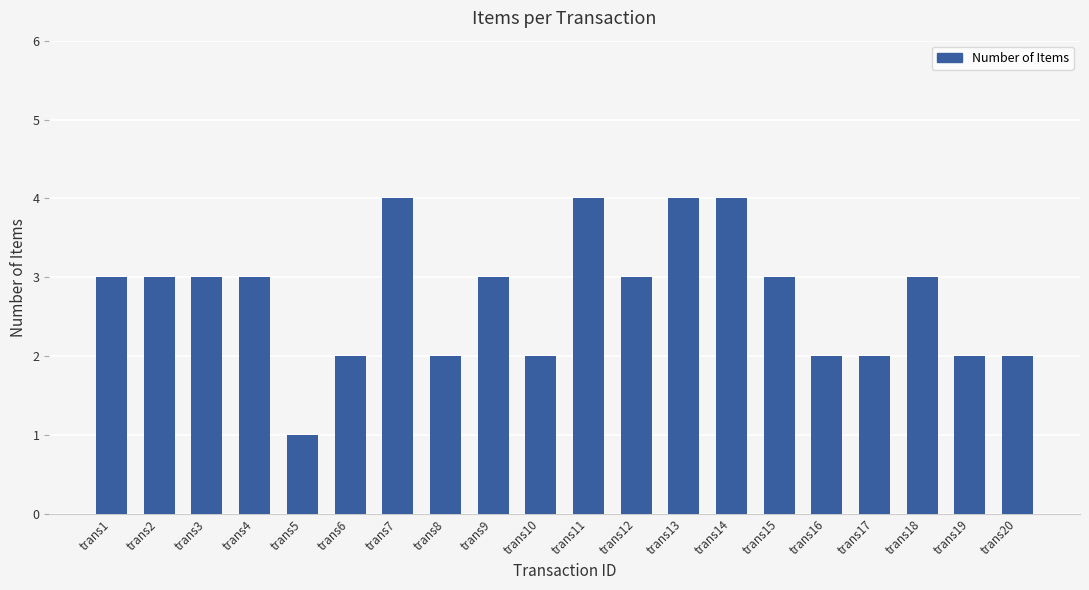

What is the change in value from trans14 to trans20?

-2